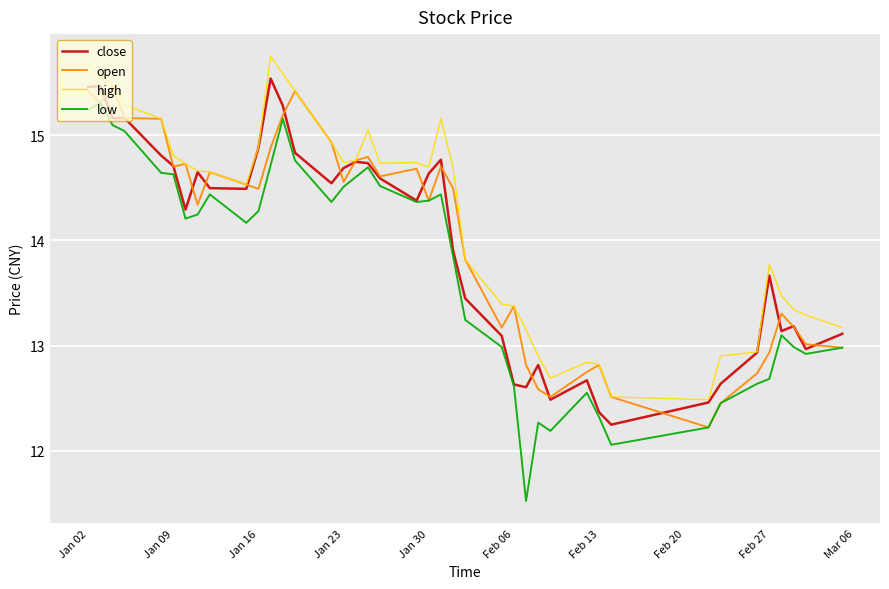

True or false: low has more than 0 points higher than both neighbors.

True